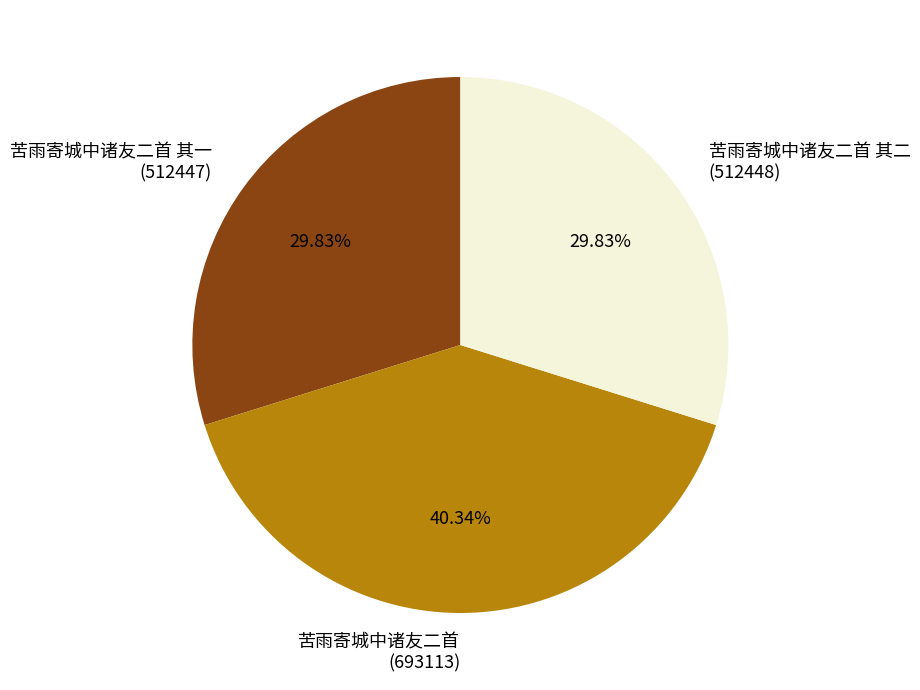

Do 苦雨寄城中诸友二首 其二 (512448) and 苦雨寄城中诸友二首 其一 (512447) together represent more than half of the pie?

Yes